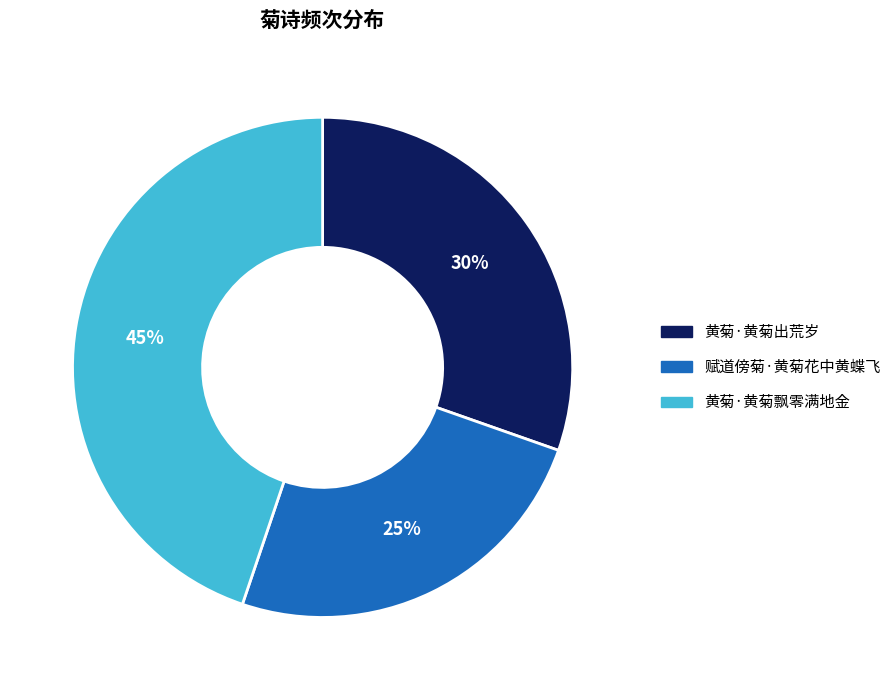

Do 赋道傍菊·黄菊花中黄蝶飞 and 黄菊·黄菊出荒岁 together represent more than half of the pie?

Yes